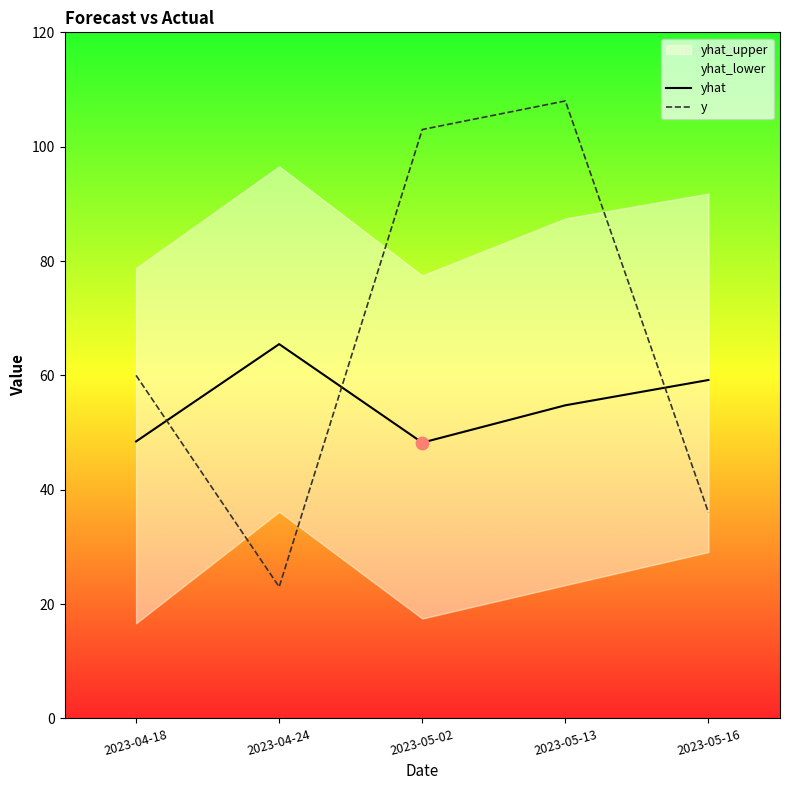

Is the value of yhat at 2023-04-24 greater than the value of y at 2023-05-02?

No